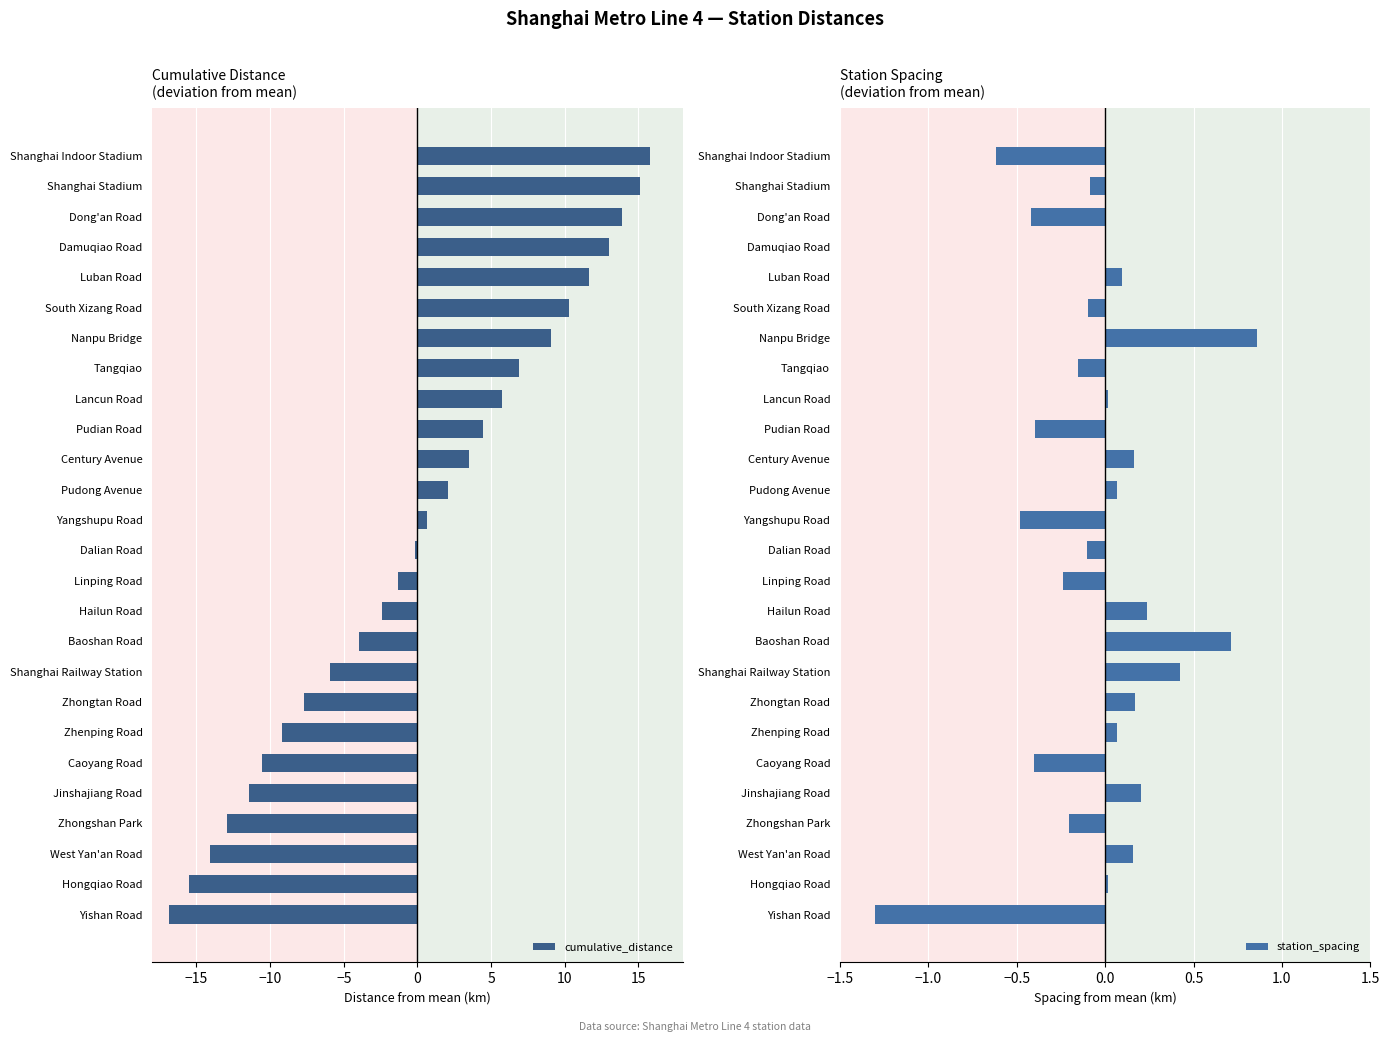

Are the bars grouped side by side (vs. stacked)?

Yes